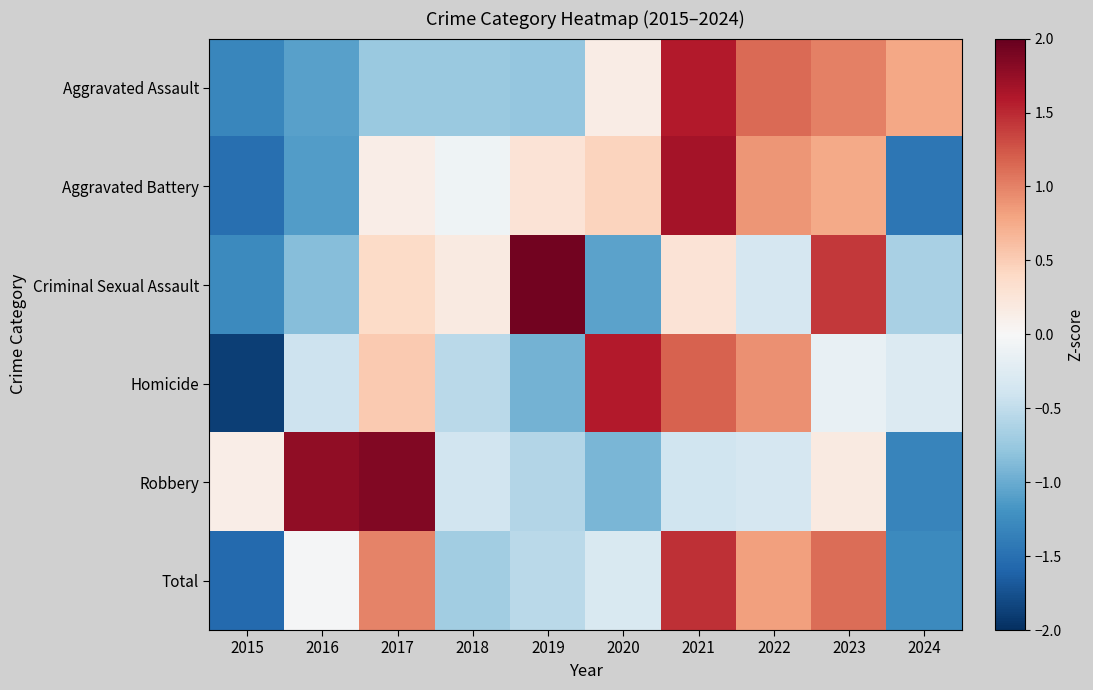

Reading right to left, extract all data points from this chart.

Aggravated Assault: 2024=0.8	2023=1.0	2022=1.1	2021=1.6	2020=0.1	2019=-0.8	2018=-0.7	2017=-0.7	2016=-1.1	2015=-1.3
Aggravated Battery: 2024=-1.4	2023=0.8	2022=0.9	2021=1.7	2020=0.4	2019=0.3	2018=-0.1	2017=0.1	2016=-1.1	2015=-1.5
Criminal Sexual Assault: 2024=-0.7	2023=1.4	2022=-0.3	2021=0.3	2020=-1.1	2019=1.9	2018=0.2	2017=0.4	2016=-0.9	2015=-1.3
Homicide: 2024=-0.3	2023=-0.1	2022=0.9	2021=1.2	2020=1.6	2019=-0.9	2018=-0.5	2017=0.5	2016=-0.4	2015=-1.9
Robbery: 2024=-1.3	2023=0.2	2022=-0.3	2021=-0.4	2020=-0.9	2019=-0.6	2018=-0.4	2017=1.9	2016=1.8	2015=0.1
Total: 2024=-1.3	2023=1.1	2022=0.8	2021=1.5	2020=-0.3	2019=-0.5	2018=-0.7	2017=1.0	2016=-0.0	2015=-1.6